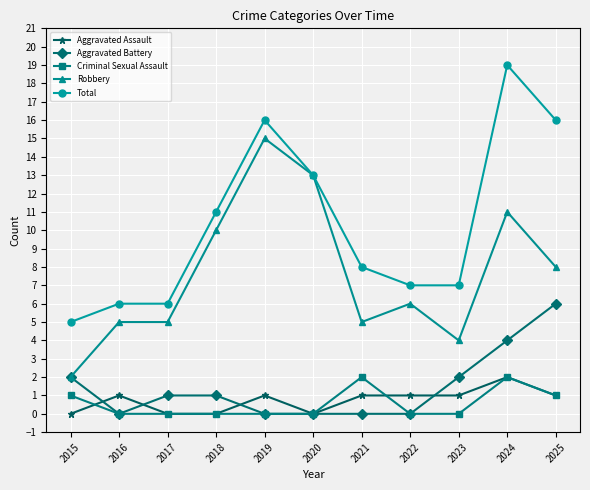

Reading left to right, extract all data points from this chart.

Aggravated Assault: 2015=0	2016=1	2017=0	2018=0	2019=1	2020=0	2021=1	2022=1	2023=1	2024=2	2025=1
Aggravated Battery: 2015=2	2016=0	2017=1	2018=1	2019=0	2020=0	2021=0	2022=0	2023=2	2024=4	2025=6
Criminal Sexual Assault: 2015=1	2016=0	2017=0	2018=0	2019=0	2020=0	2021=2	2022=0	2023=0	2024=2	2025=1
Robbery: 2015=2	2016=5	2017=5	2018=10	2019=15	2020=13	2021=5	2022=6	2023=4	2024=11	2025=8
Total: 2015=5	2016=6	2017=6	2018=11	2019=16	2020=13	2021=8	2022=7	2023=7	2024=19	2025=16